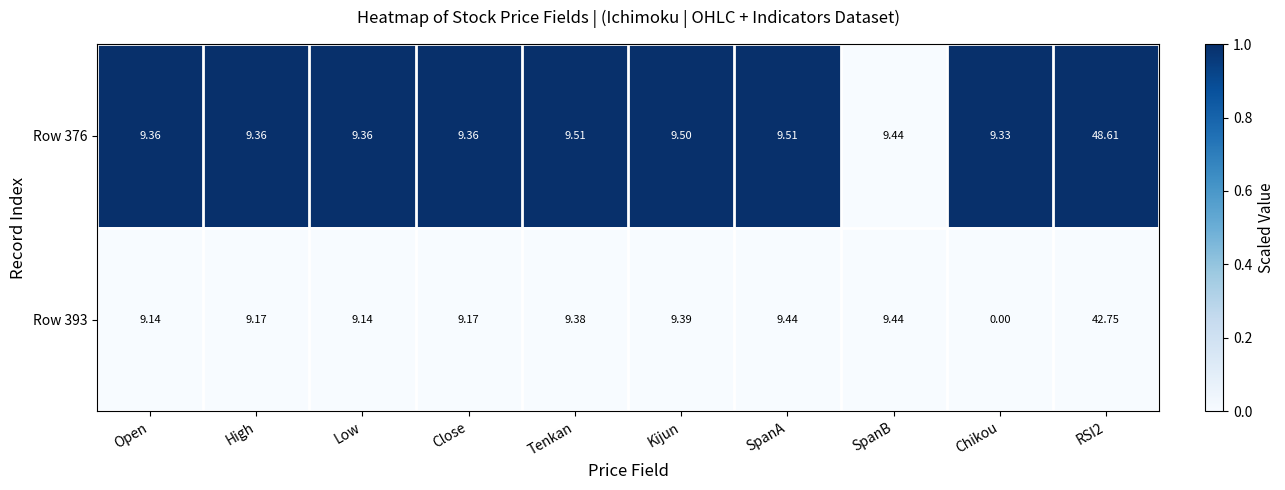

At which label does Row 393 reach its minimum?

Chikou